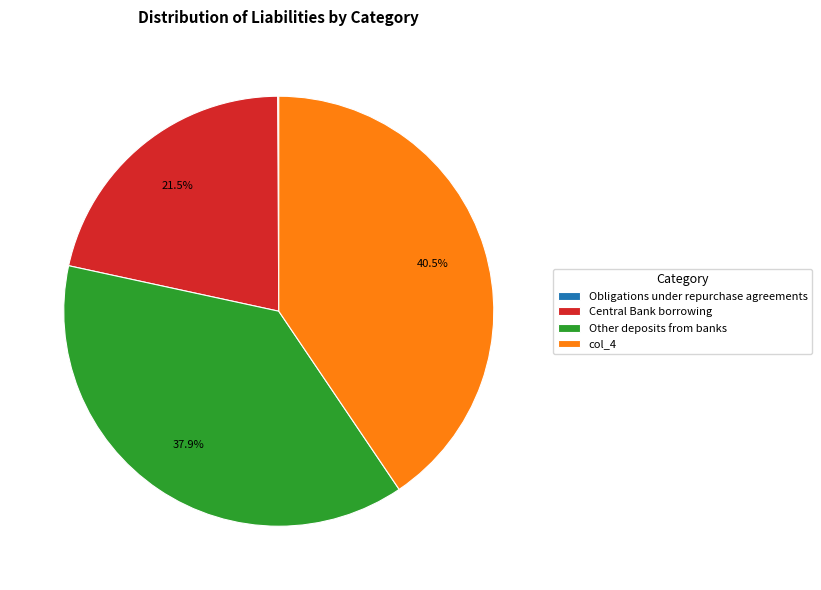

Approximately how many times larger is the value at Other deposits from banks compared to col_4?

0.9